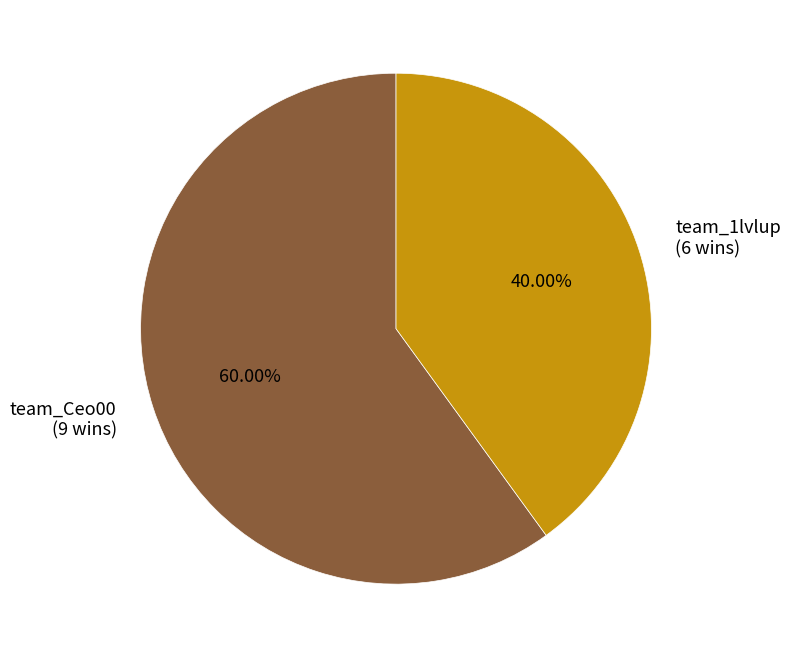

To the nearest percent, what percentage of the pie is team_1lvlup?

40%